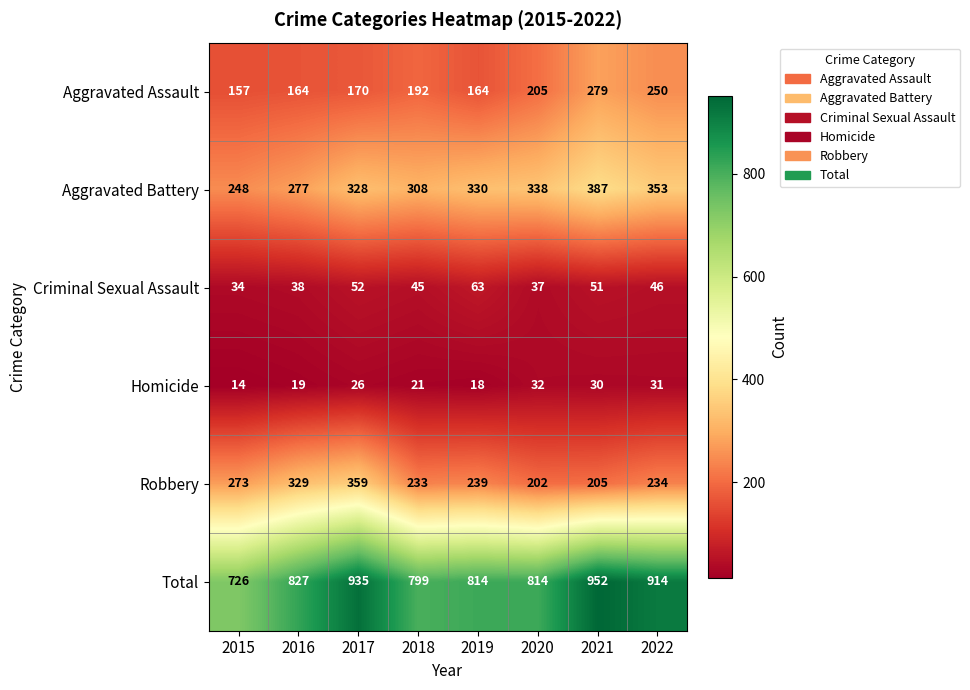

At which label does Aggravated Battery reach its minimum?

2015